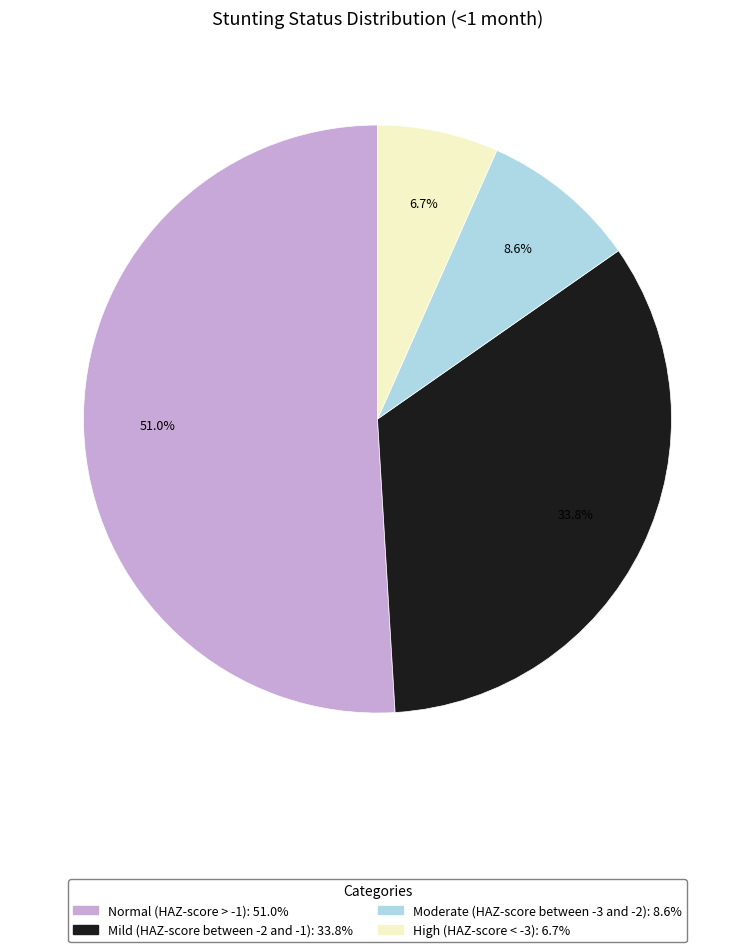

Is Moderate (HAZ-score between -3 and -2) the majority of the pie?

No